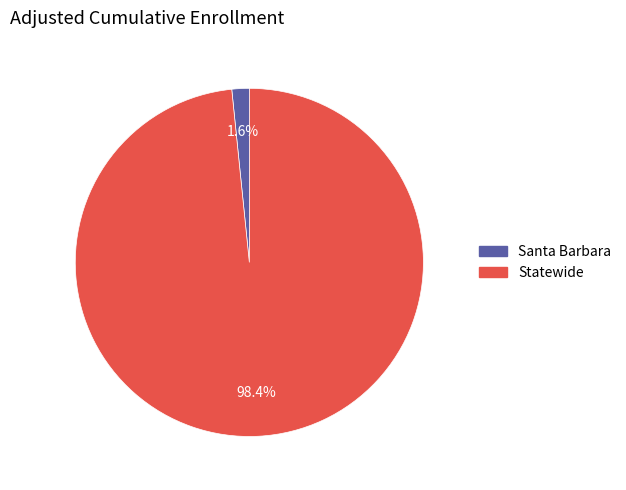

Do Statewide and Santa Barbara together represent more than half of the pie?

Yes